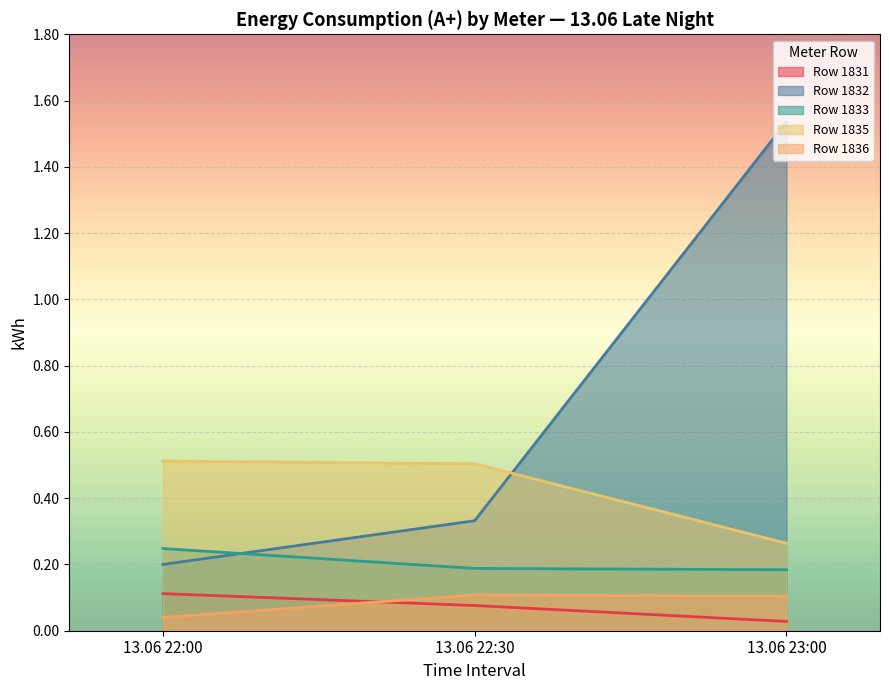

Which series has the largest total across all categories?

Row 1832